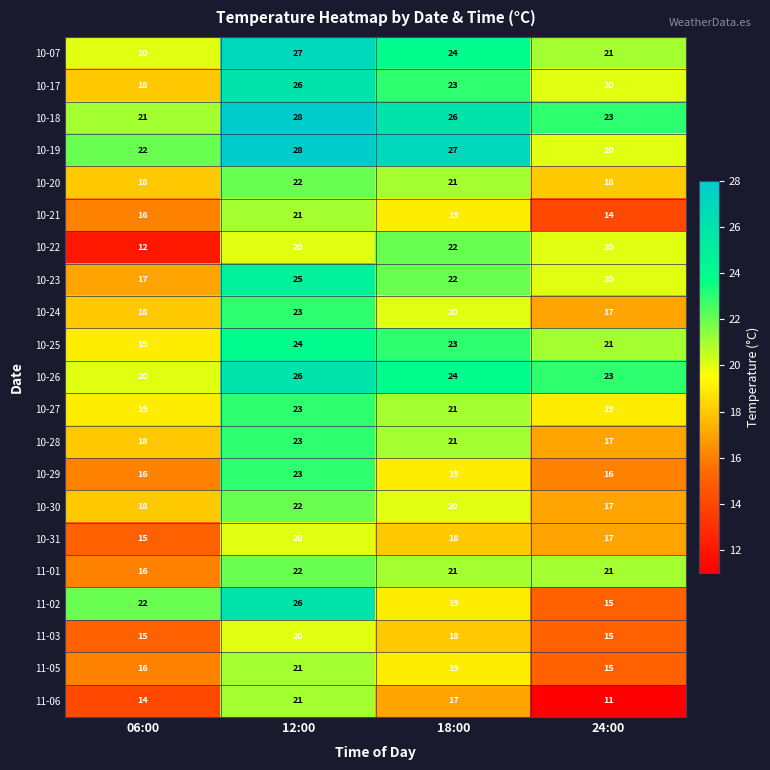

Which series has the largest total across all categories?

10-18